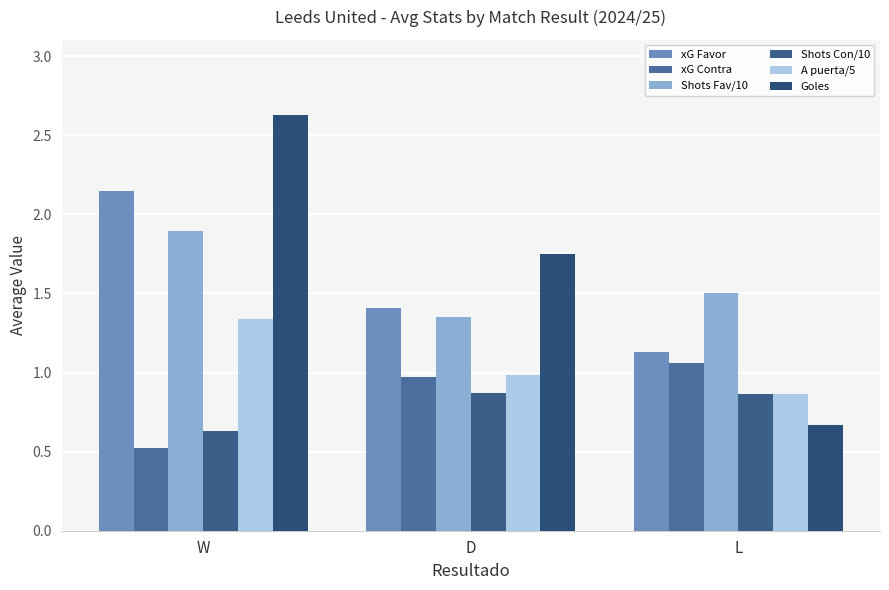

How many bars are there in each group?

6